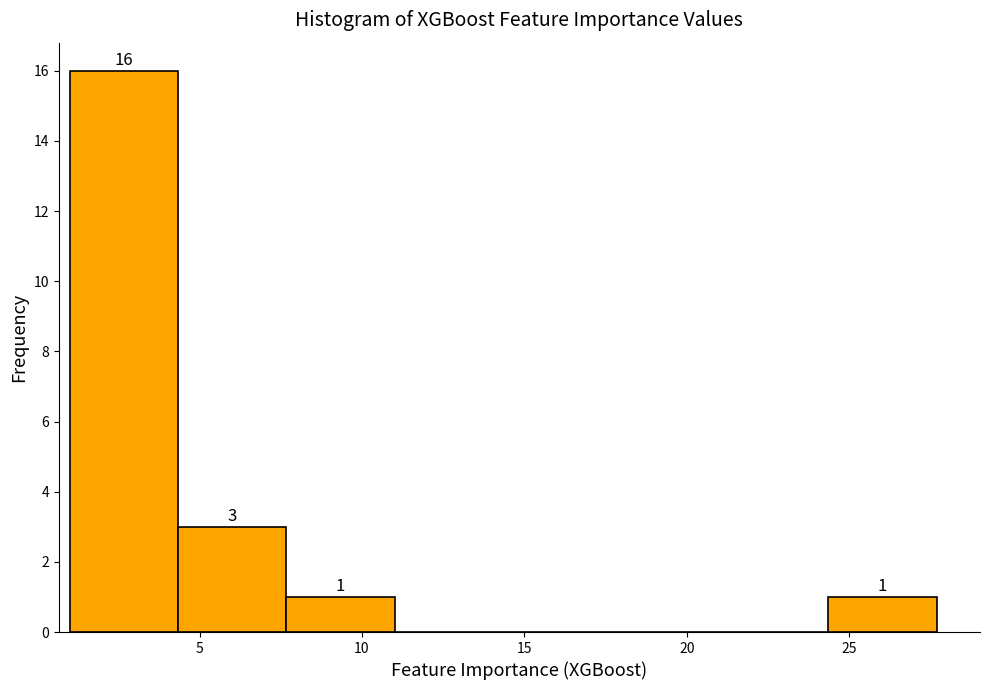

Which range on the x-axis has the tallest bar?

1.0 to 4.5